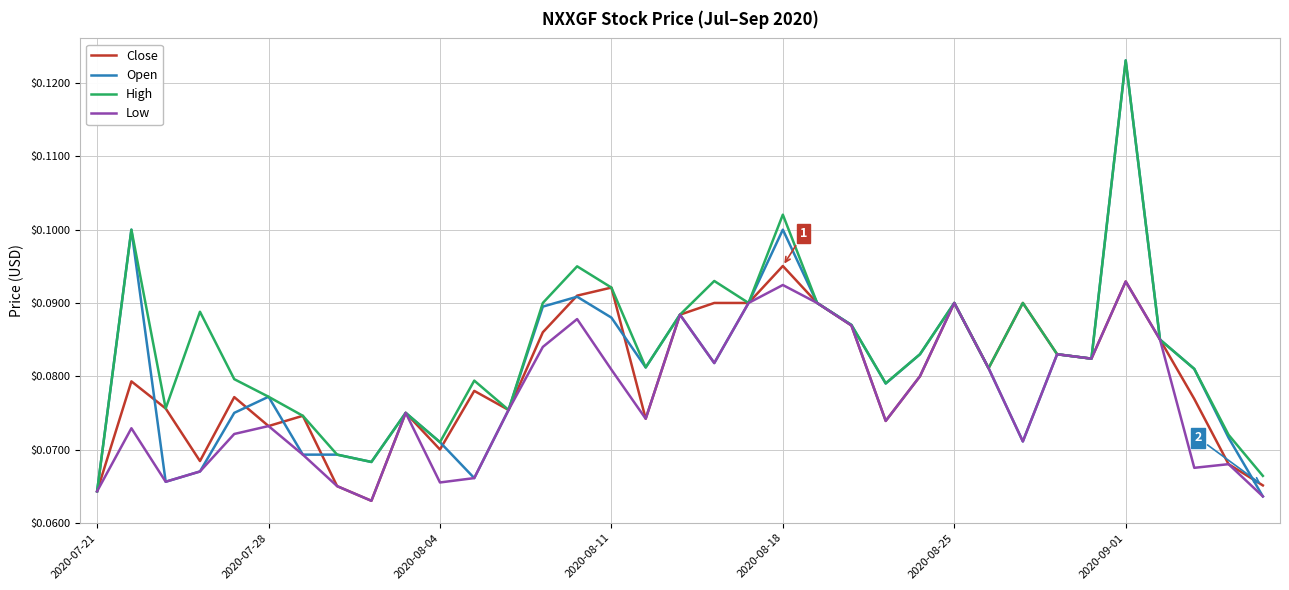

What is the highest value of the Open series?

0.1